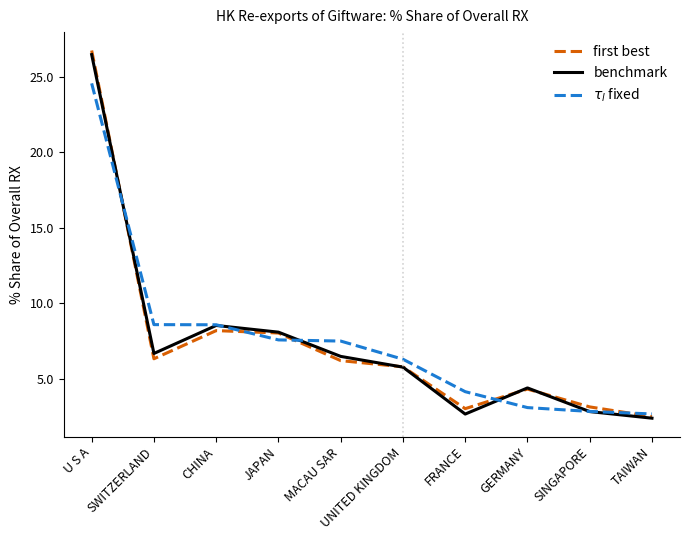

What is the difference between the $\tau_l$ fixed values at GERMANY and JAPAN?

4.5